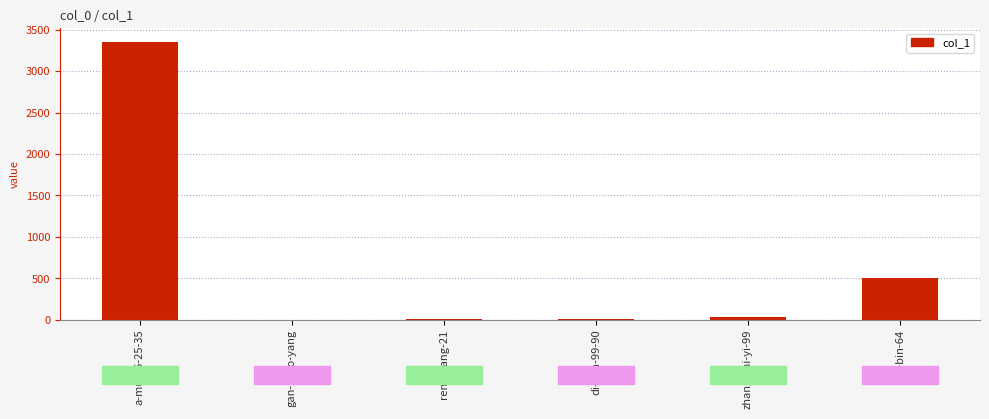

Is it true that the value at a-mu-36-25-35 is 5367?

False